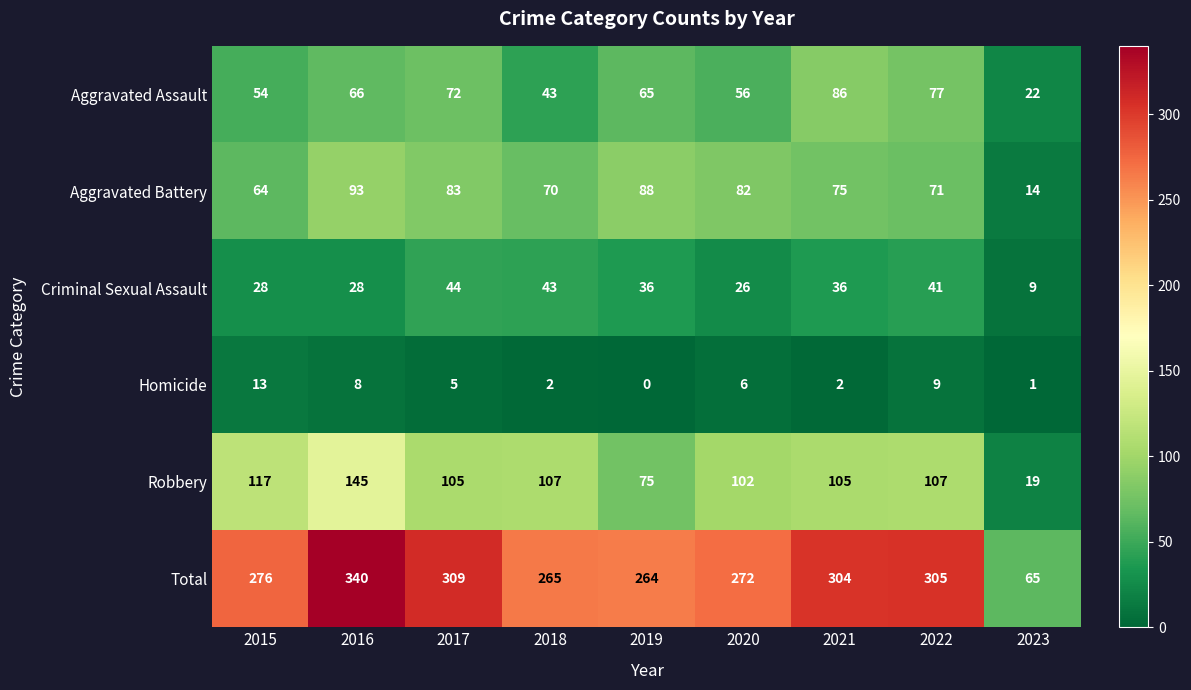

What is the difference between the Robbery values at 2021 and 2023?

86